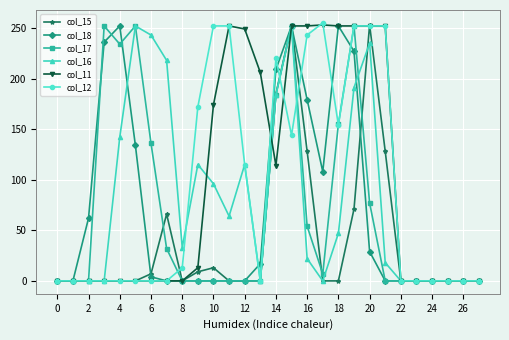

True or false: col_11 has more than 1 points higher than both neighbors.

True